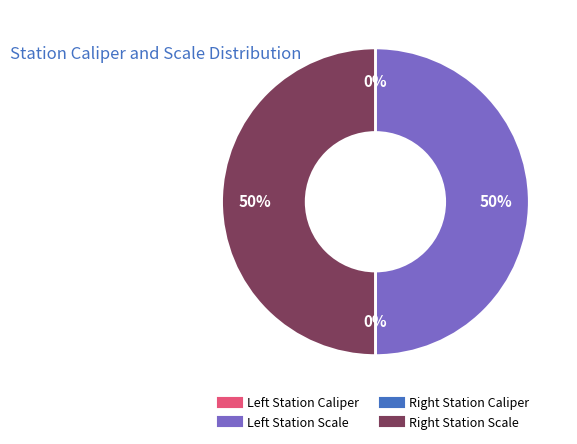

To the nearest percent, what is the average slice percentage?

25%